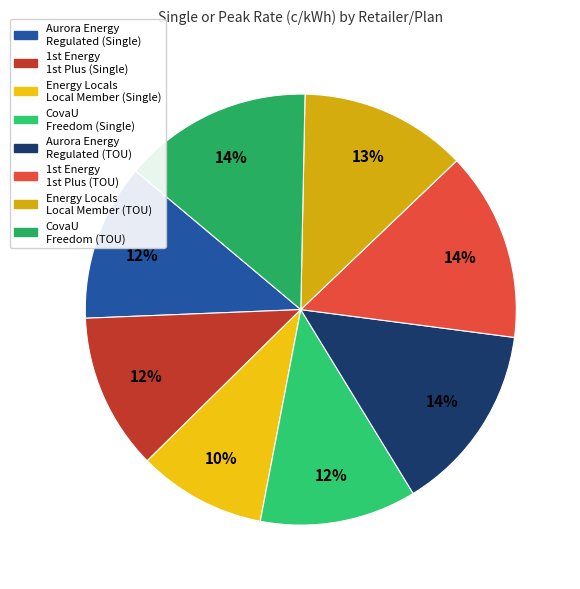

How many slices are in this pie chart?

8